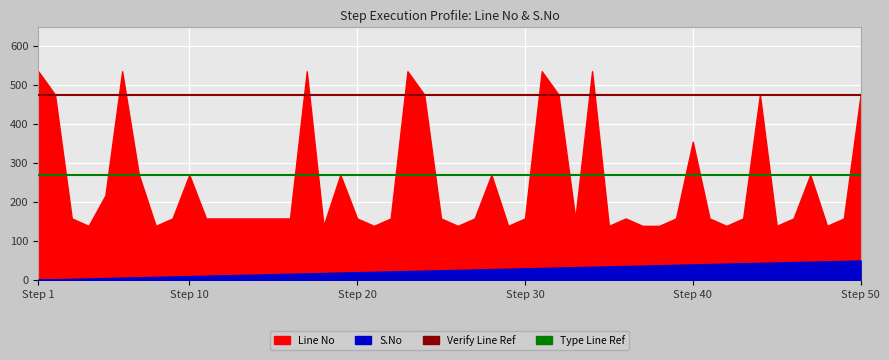

What is the sum of all Verify Line Ref values?

952